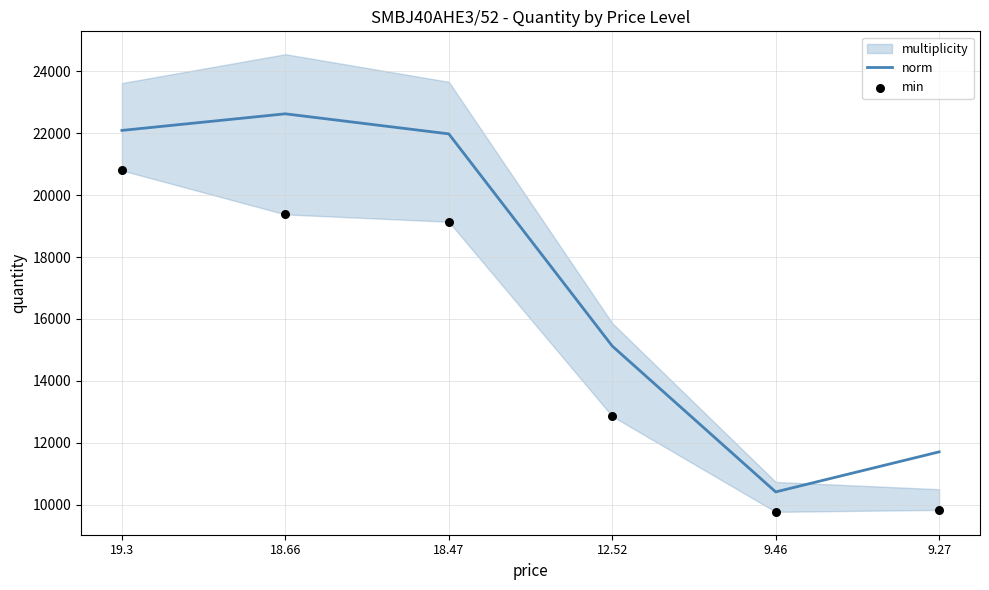

Which series reaches the maximum Y coordinate?

norm